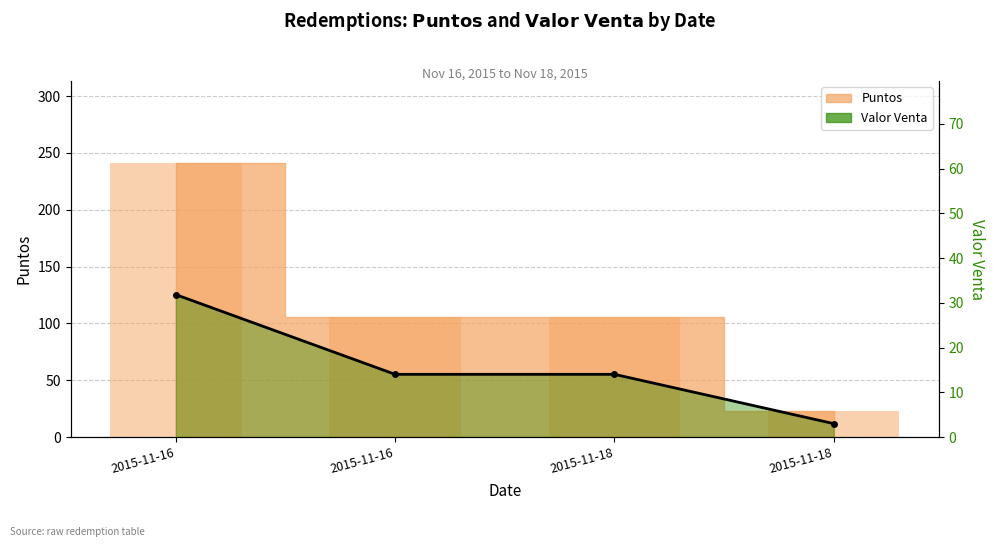

What is the change in value from 2015-11-16 to 2015-11-18?

-17.8